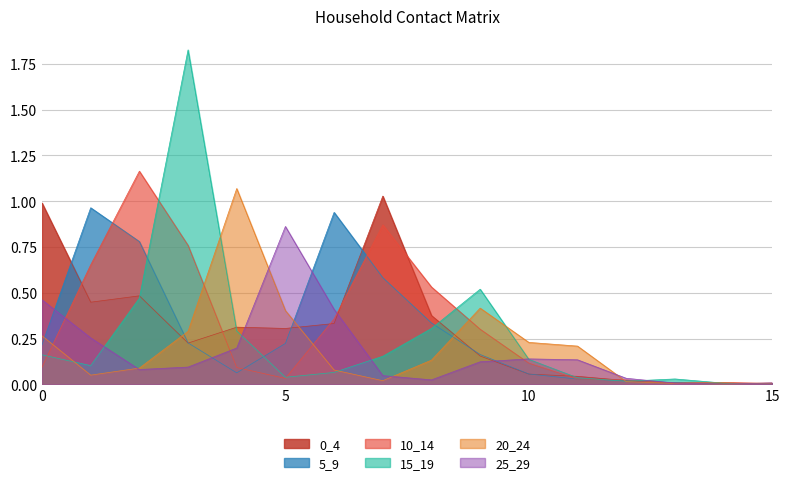

Is it true that 10_14 equals 0.0 at 15?

False